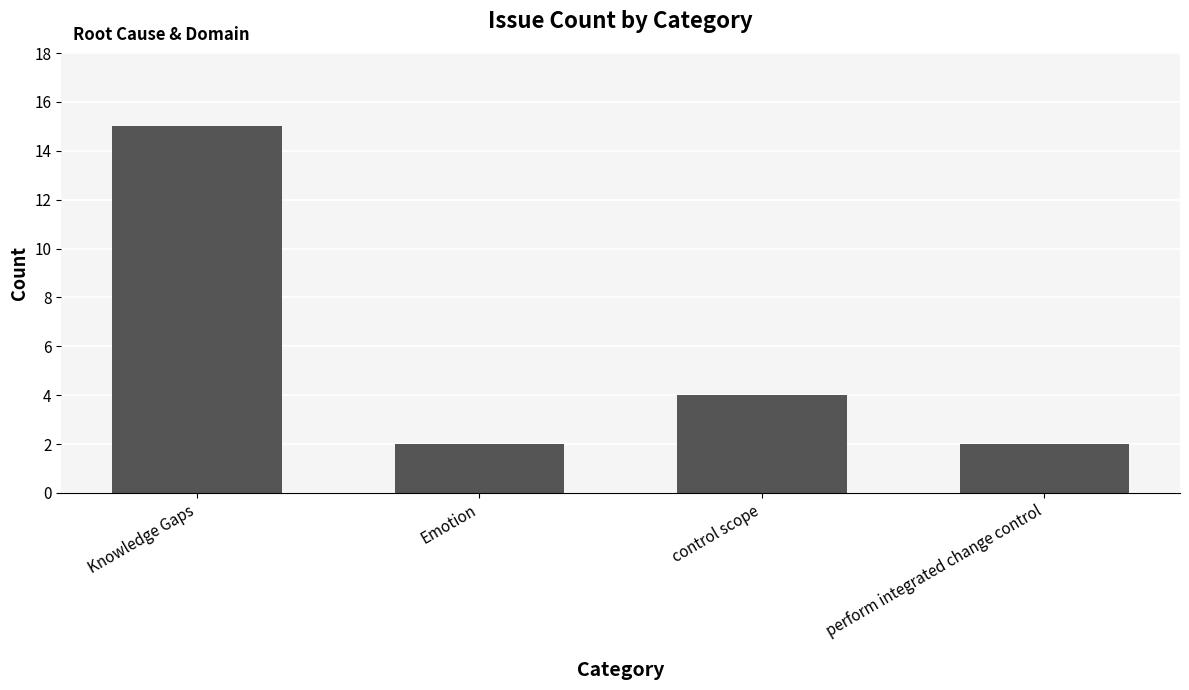

At which label does the data first exceed 4?

Knowledge Gaps